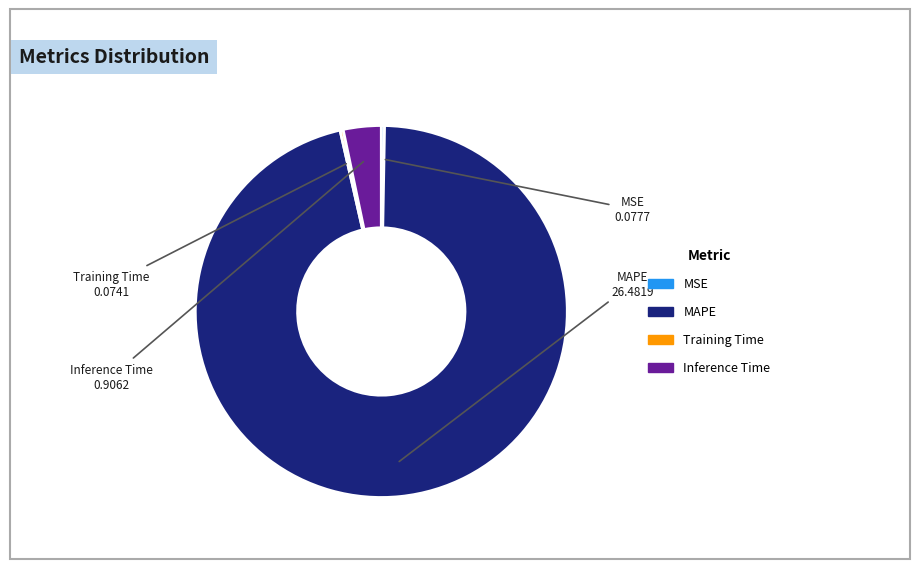

Does any single category account for the majority?

Yes